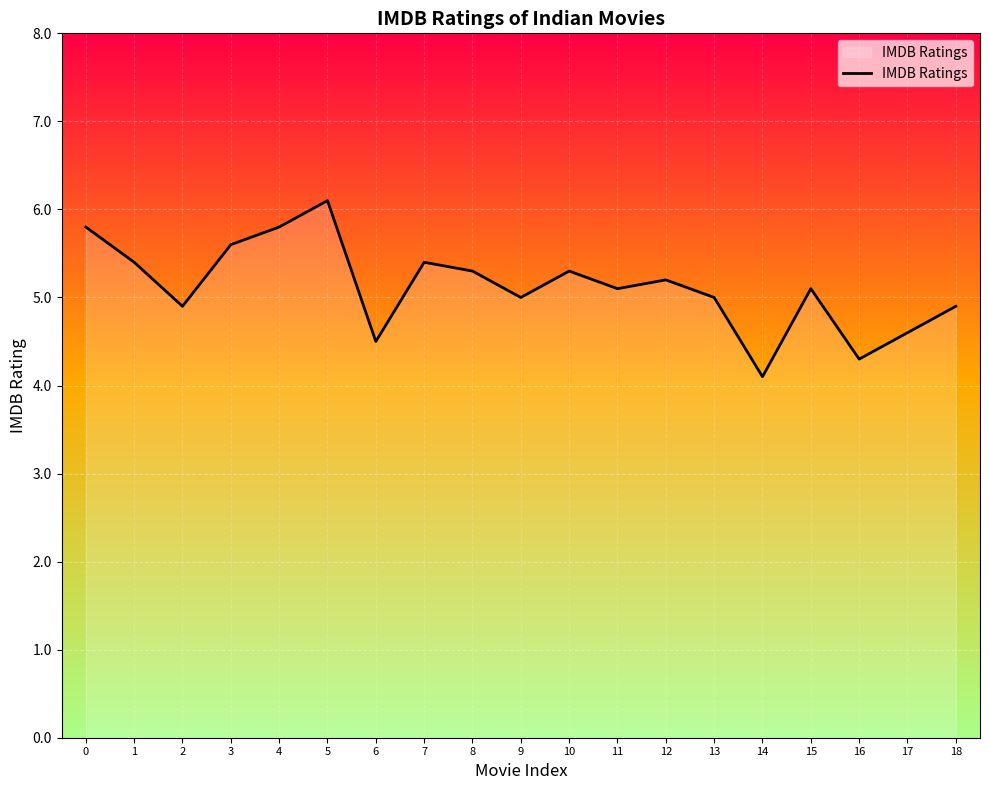

Does the chart display data point markers on the line(s)?

No